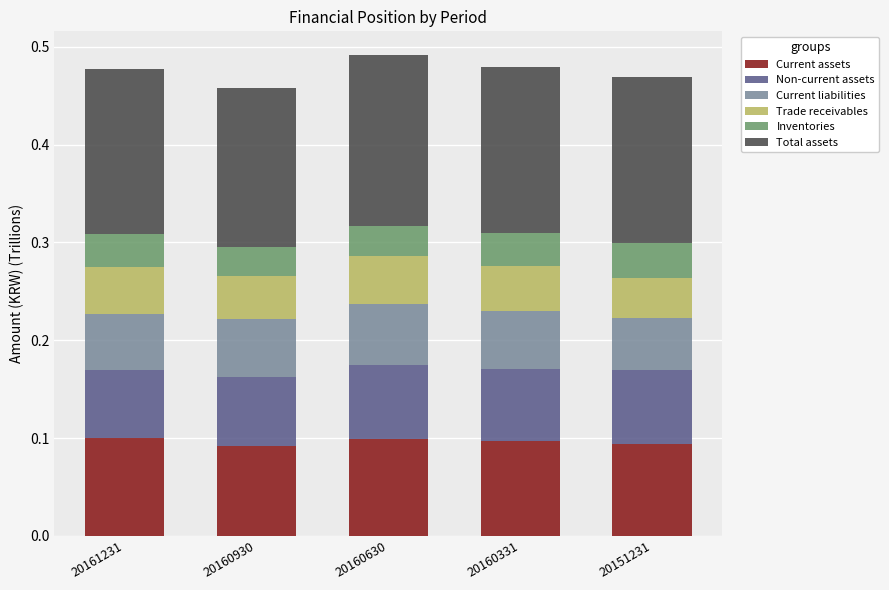

What is the total value across all series at 20160630?

0.5